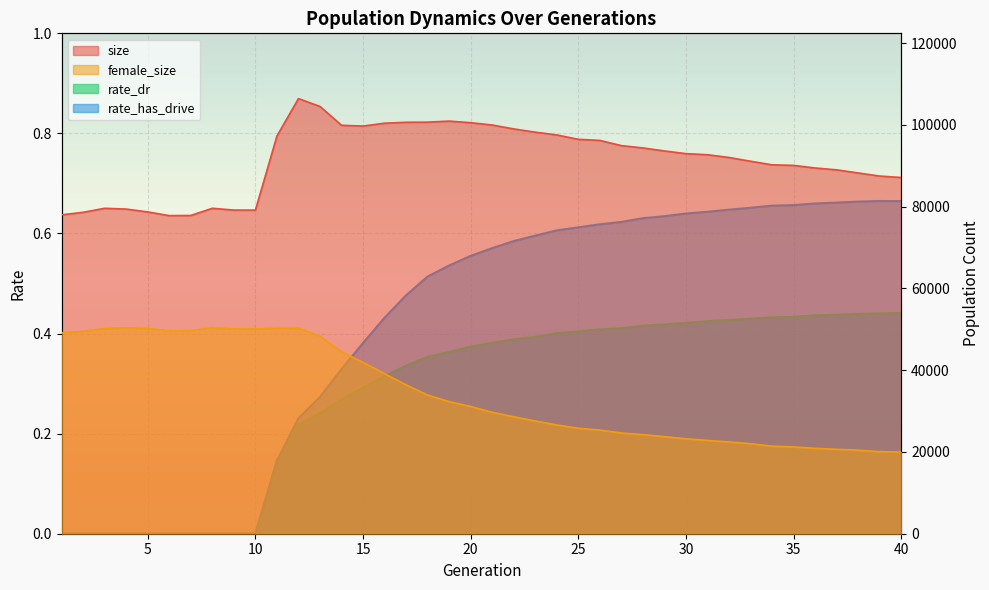

List the labels in order of size value, largest first.

12, 13, 19, 18, 17, 20, 16, 21, 14, 15, 22, 23, 24, 11, 25, 26, 27, 28, 29, 30, 31, 32, 33, 34, 35, 36, 37, 38, 39, 40, 3, 8, 4, 9, 10, 5, 2, 1, 7, 6